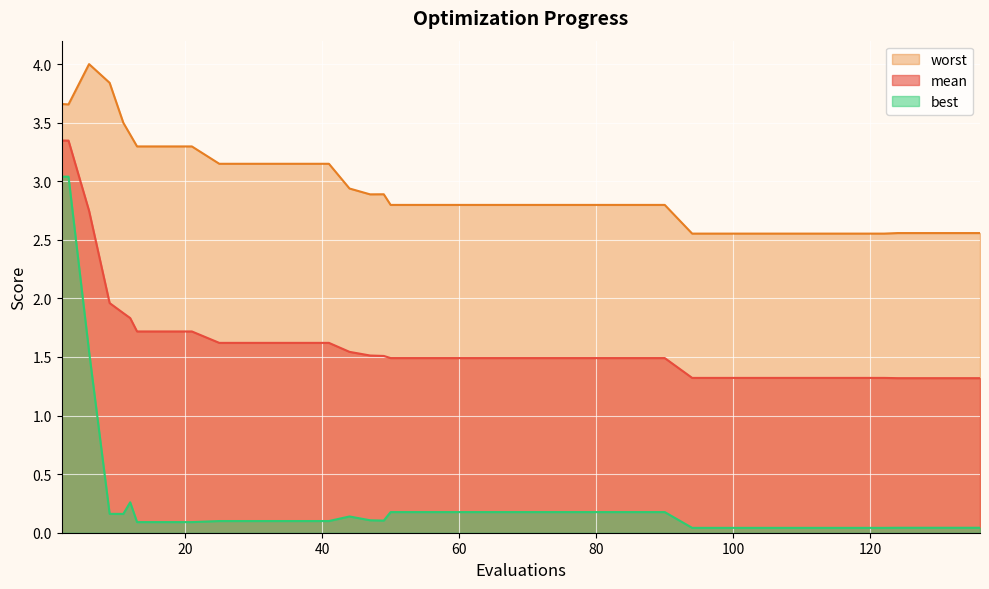

Which series has the largest total across all categories?

worst